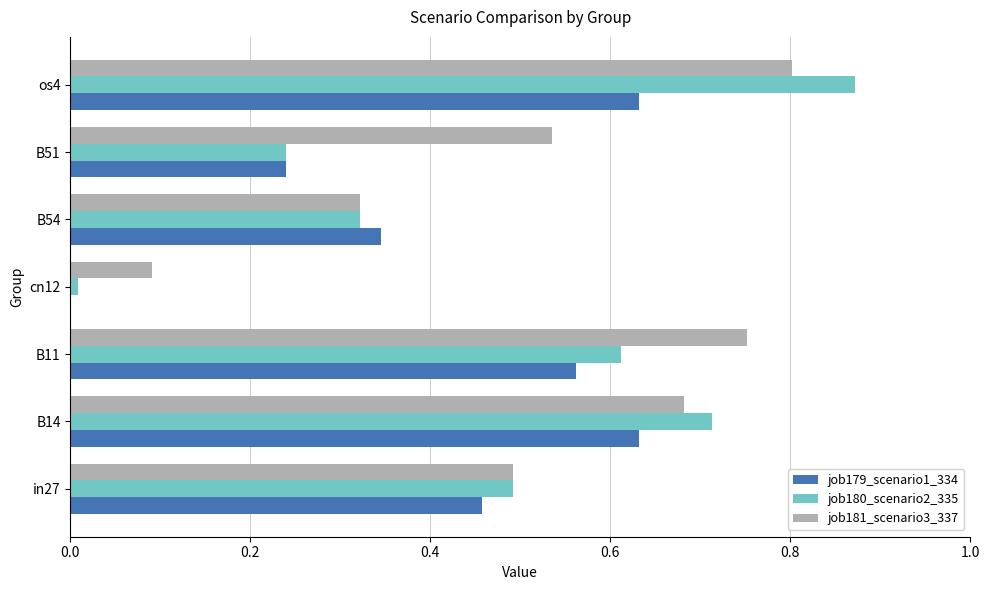

The job181_scenario3_337 series shows 0.5 at in27. True or false?

True